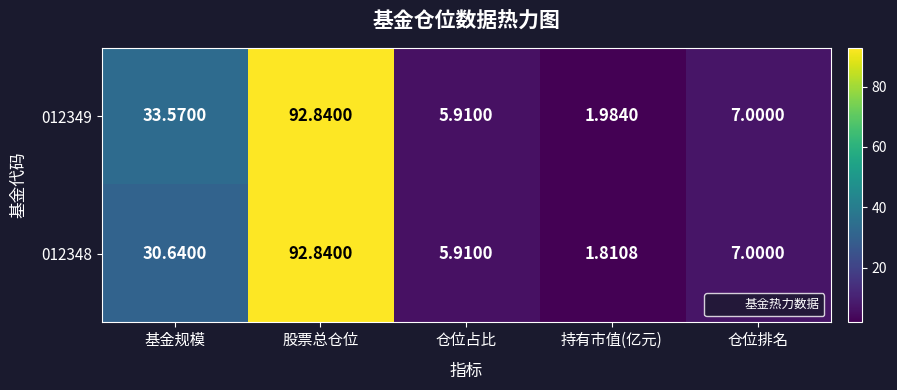

Rank the categories by 012348 value from highest to lowest.

股票总仓位, 基金规模, 仓位排名, 仓位占比, 持有市值(亿元)